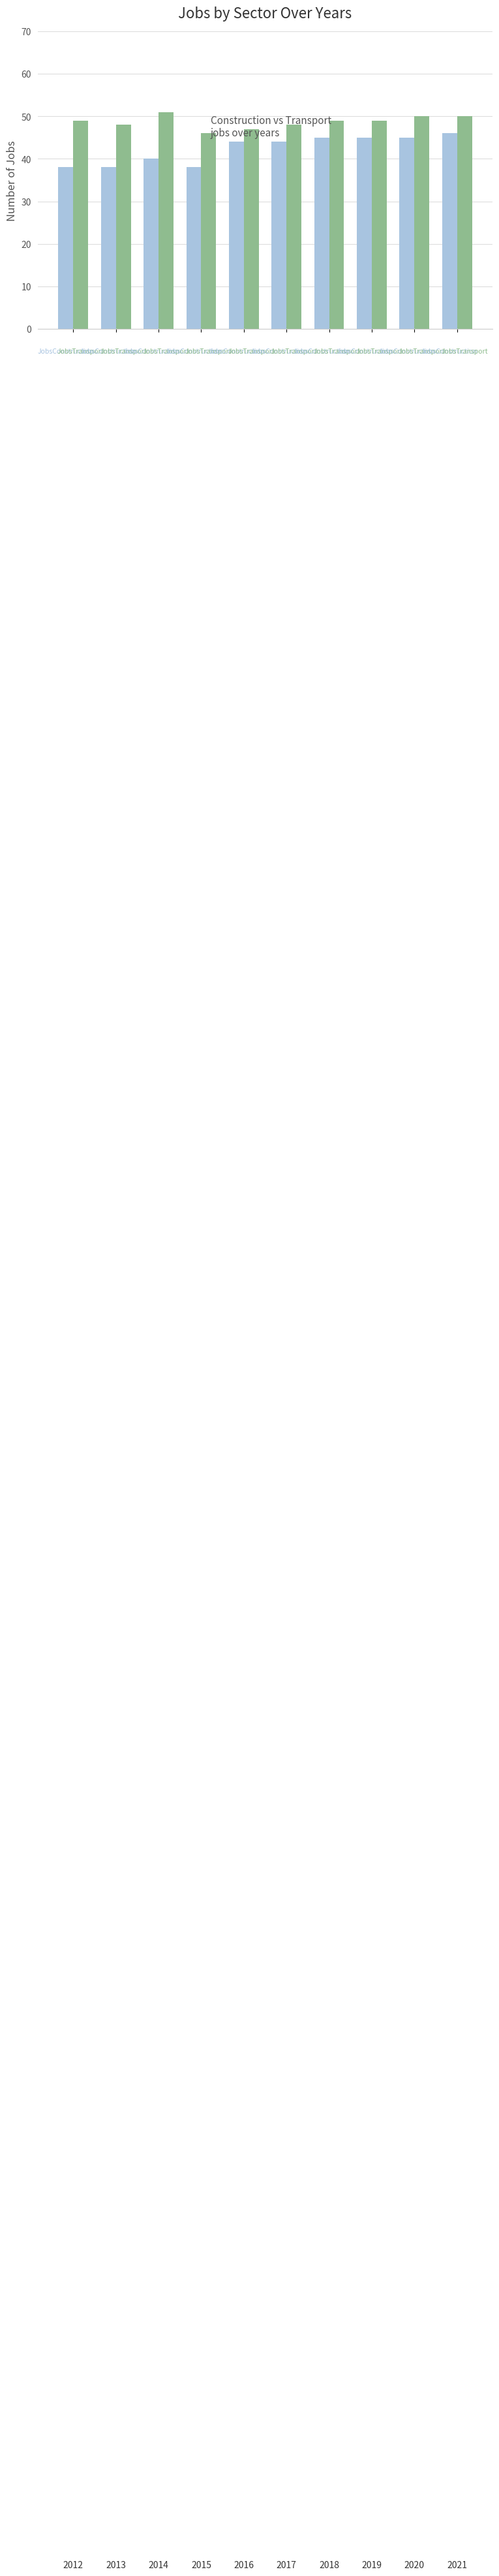

What is the minimum value shown in the chart?

38